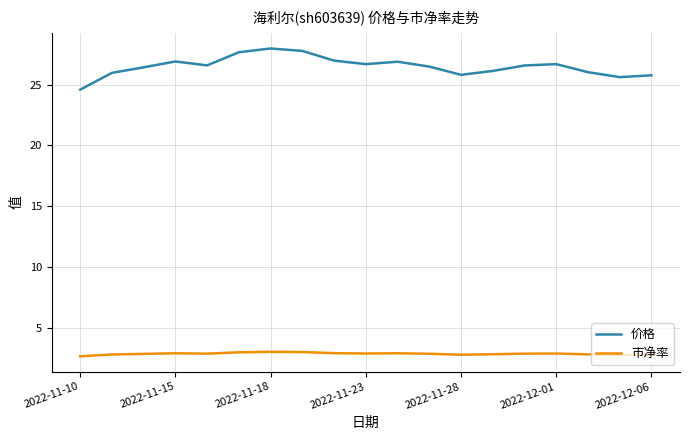

True or false: 价格 and 市净率 intersect in this chart.

False